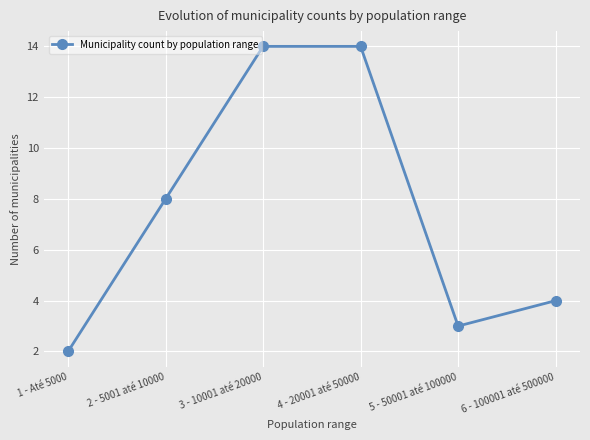

True or false: the data shows 4 at 2 - 5001 até 10000.

False